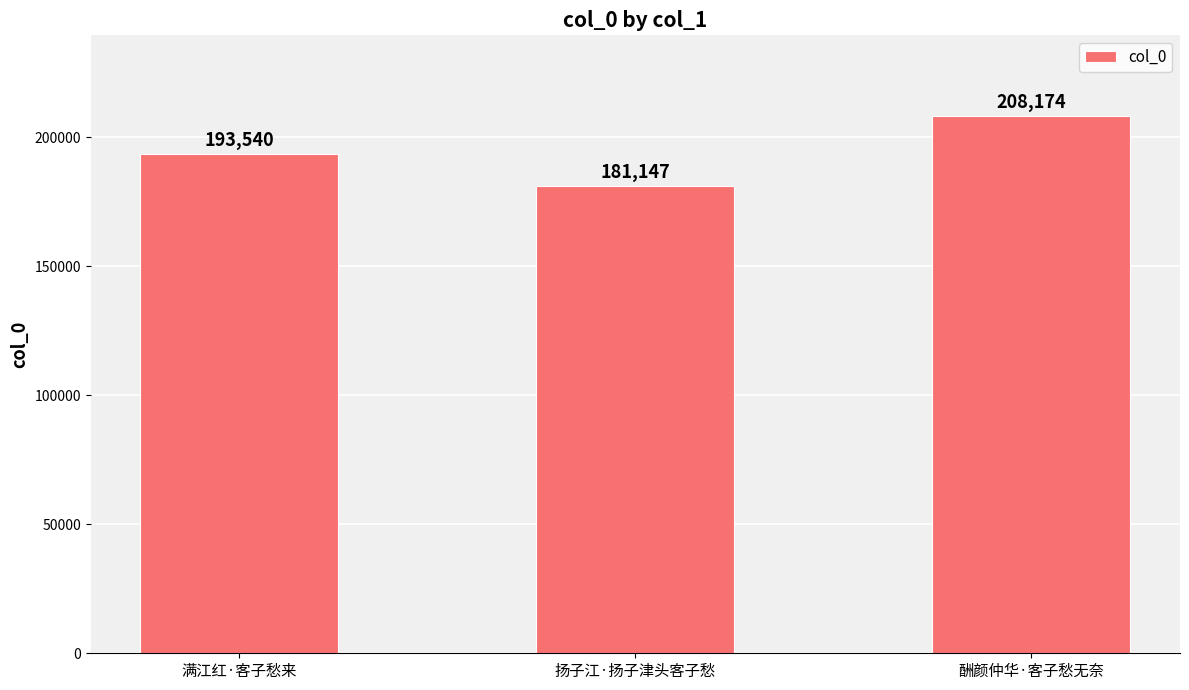

What is the difference between the maximum and minimum values?

27027